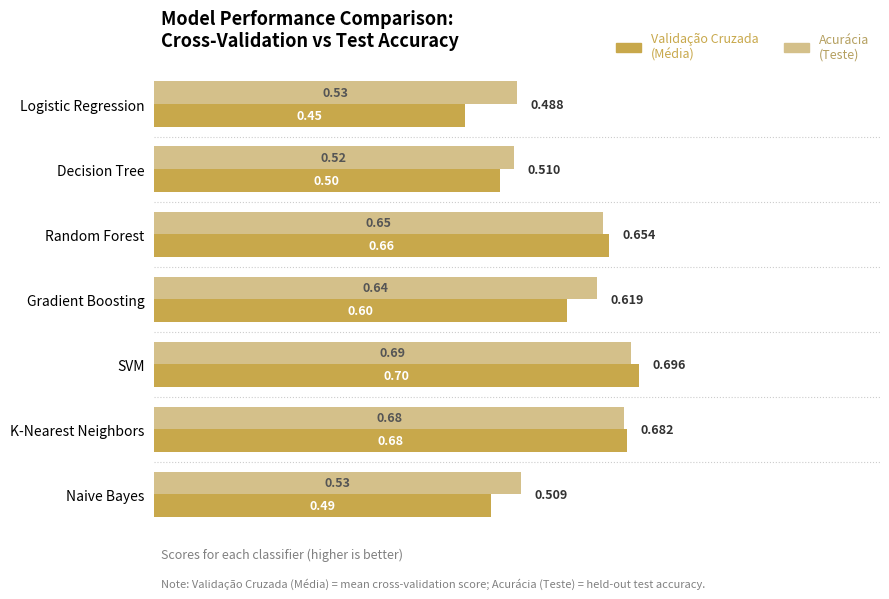

Rank the categories by Validação Cruzada (Média) value from lowest to highest.

Logistic Regression, Naive Bayes, Decision Tree, Gradient Boosting, Random Forest, K-Nearest Neighbors, SVM